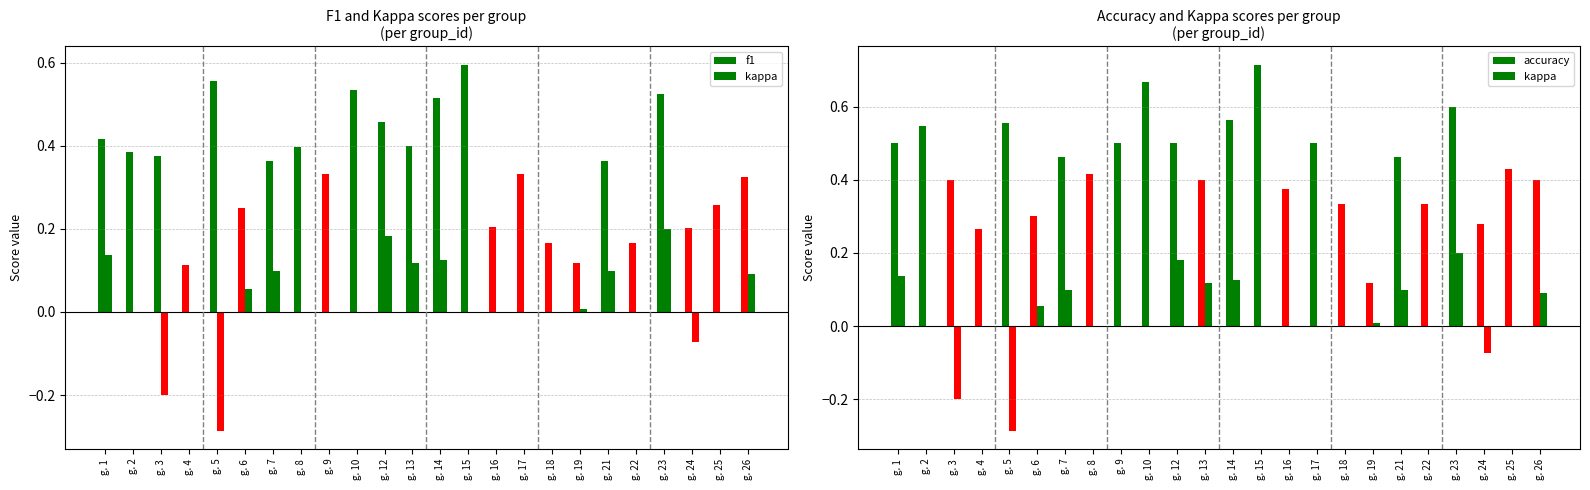

What is the value of the f1 bar at the 11th from the left?

0.5